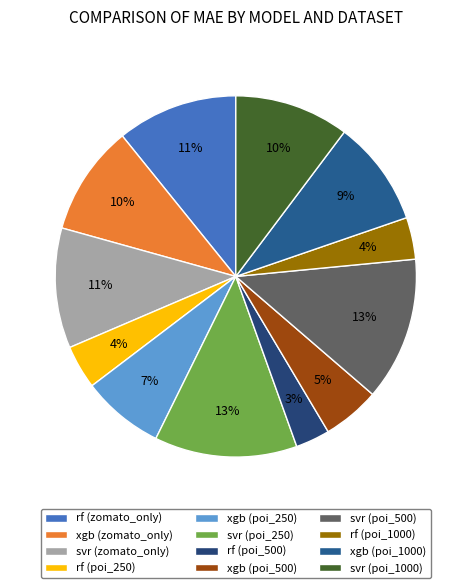

Rank the categories by value from highest to lowest.

svr (poi_500), svr (poi_250), rf (zomato_only), svr (zomato_only), svr (poi_1000), xgb (zomato_only), xgb (poi_1000), xgb (poi_250), xgb (poi_500), rf (poi_250), rf (poi_1000), rf (poi_500)